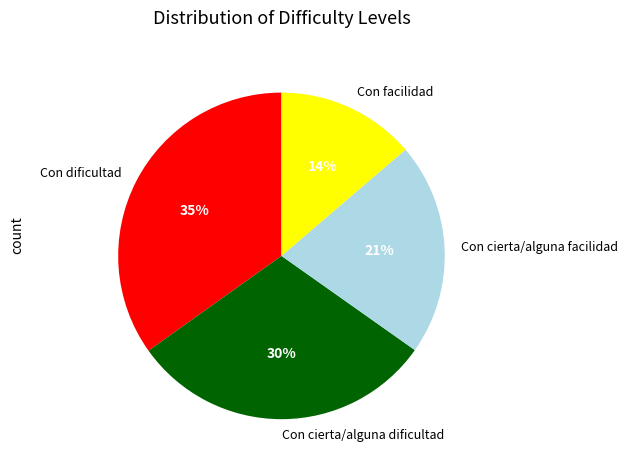

How many slices are in this pie chart?

4